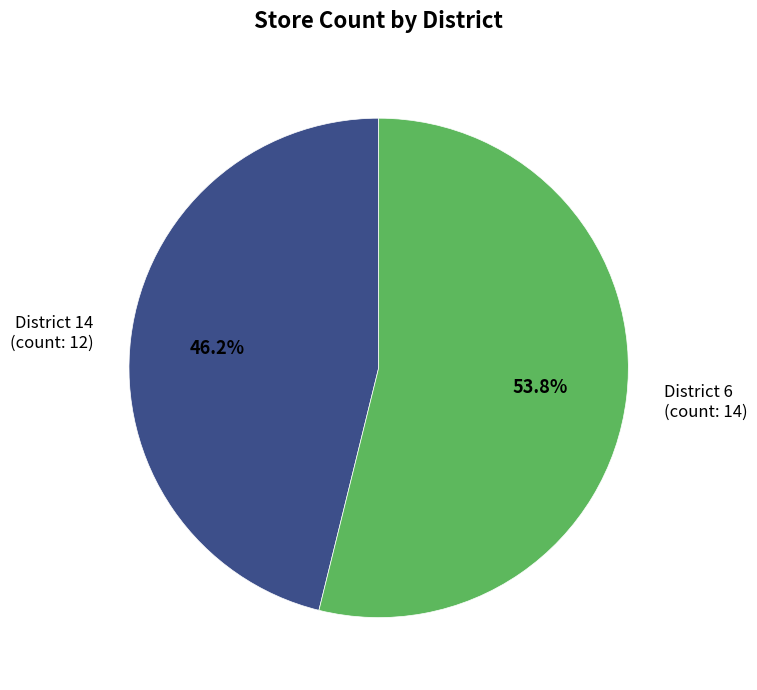

How many slices are in this pie chart?

2